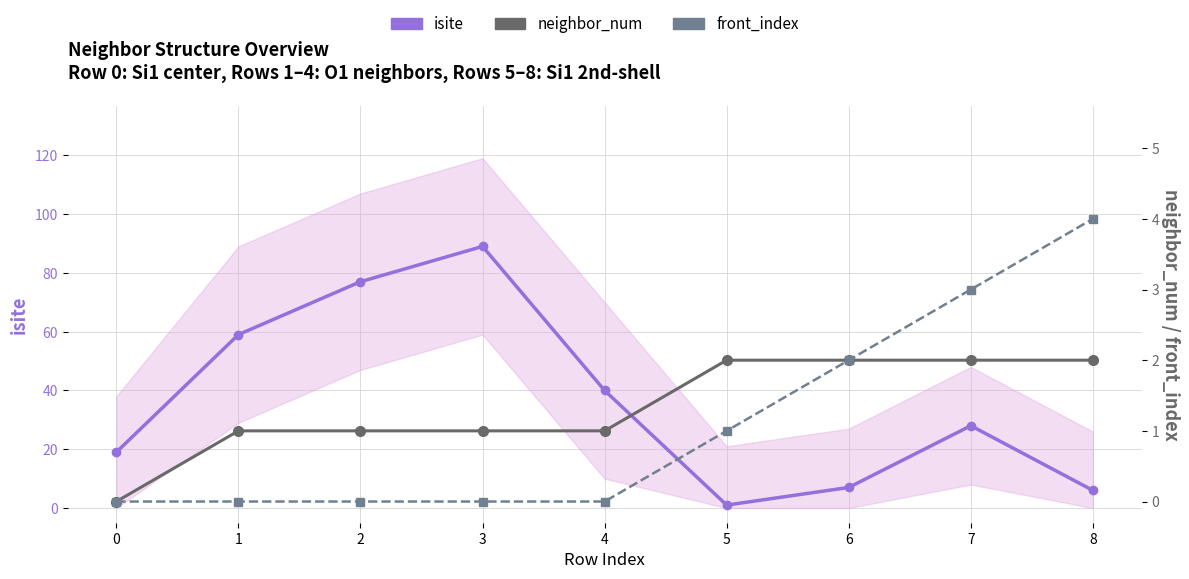

Which series has the largest range (max minus min)?

isite